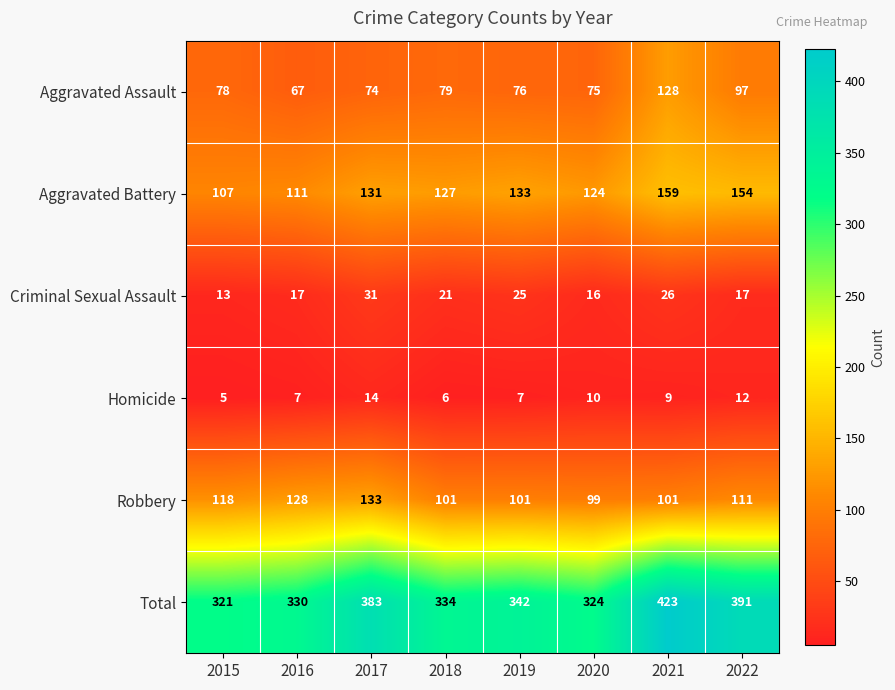

True or false: Criminal Sexual Assault has a value of 17 at 2022.

True